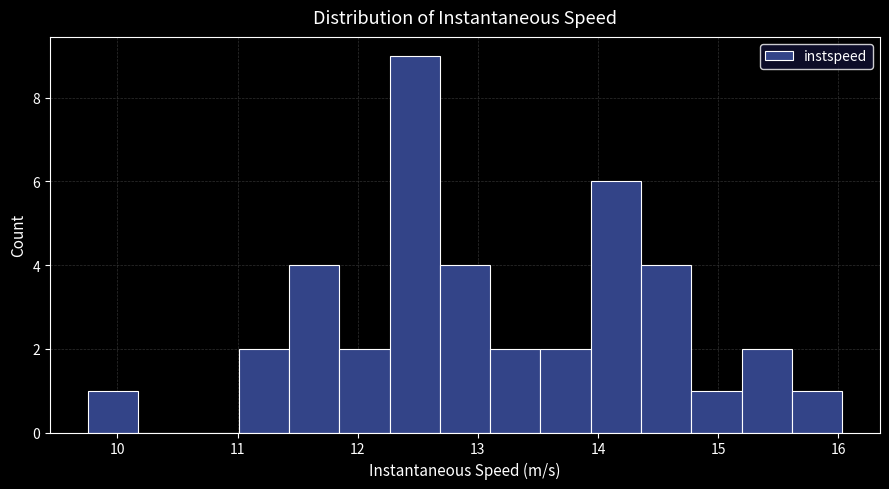

Over which range of the x-axis is the bar tallest?

12.3 to 12.7